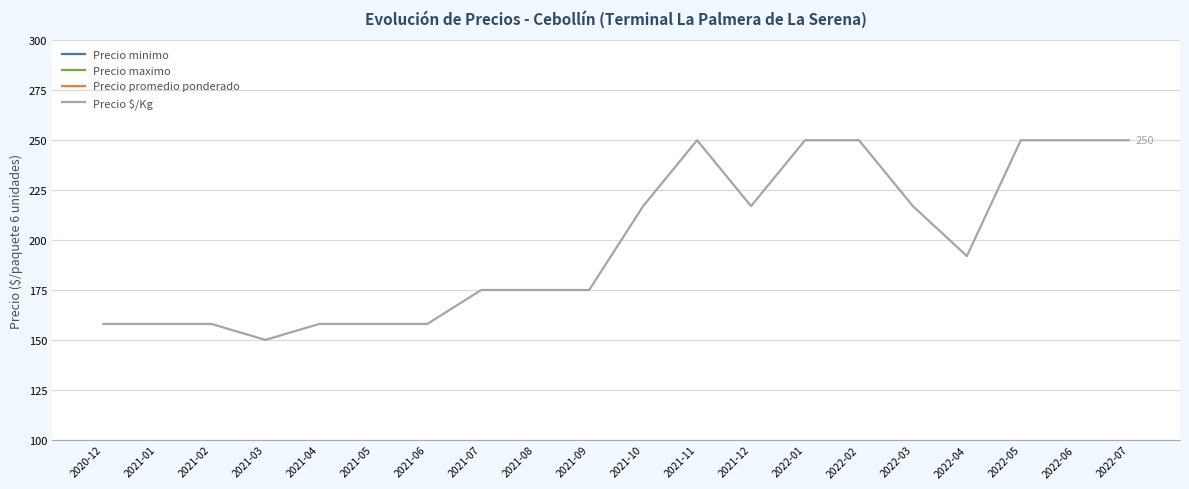

True or false: Precio promedio ponderado has a value of 1637 at 2022-04.

False